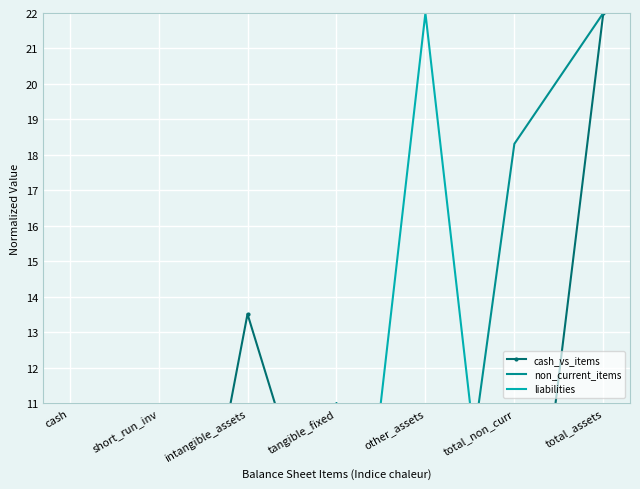

In liabilities, how many points are lower than both neighbors (excluding endpoints)?

1